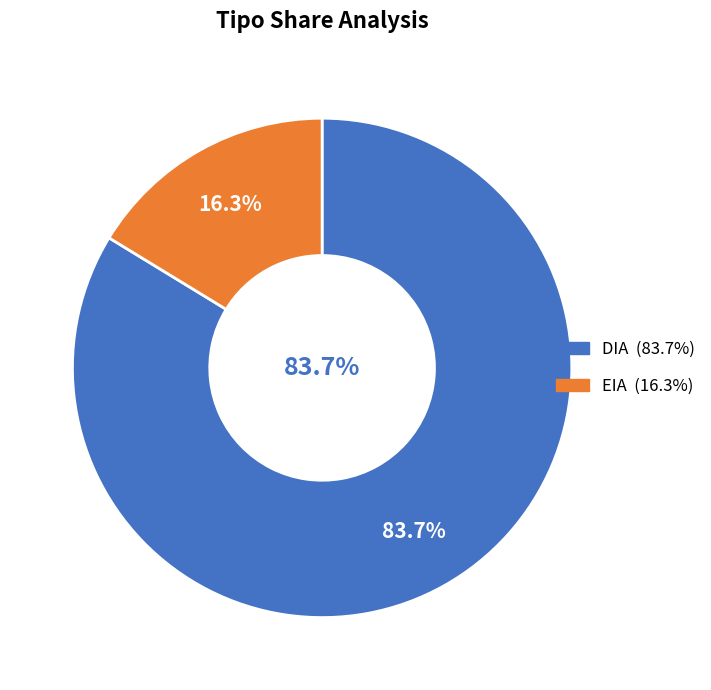

To the nearest percent, what is the combined percentage of EIA and DIA?

100%